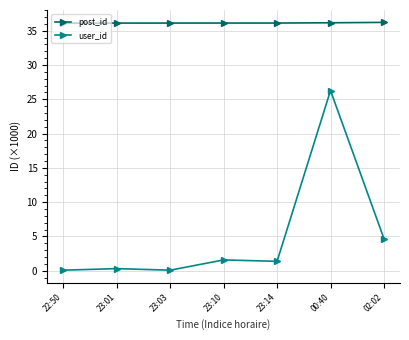

The value of user_id at 00:40 is 26.3. True or false?

True